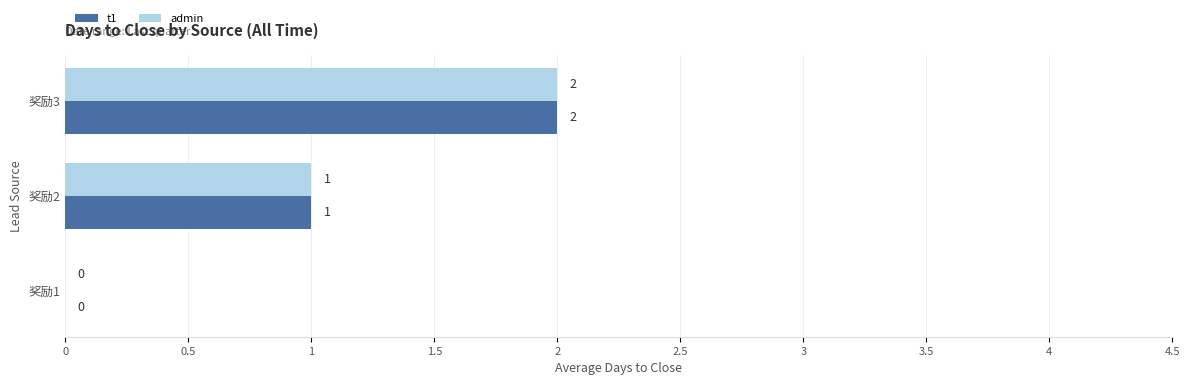

At which category is the sum across all series the highest?

奖励3